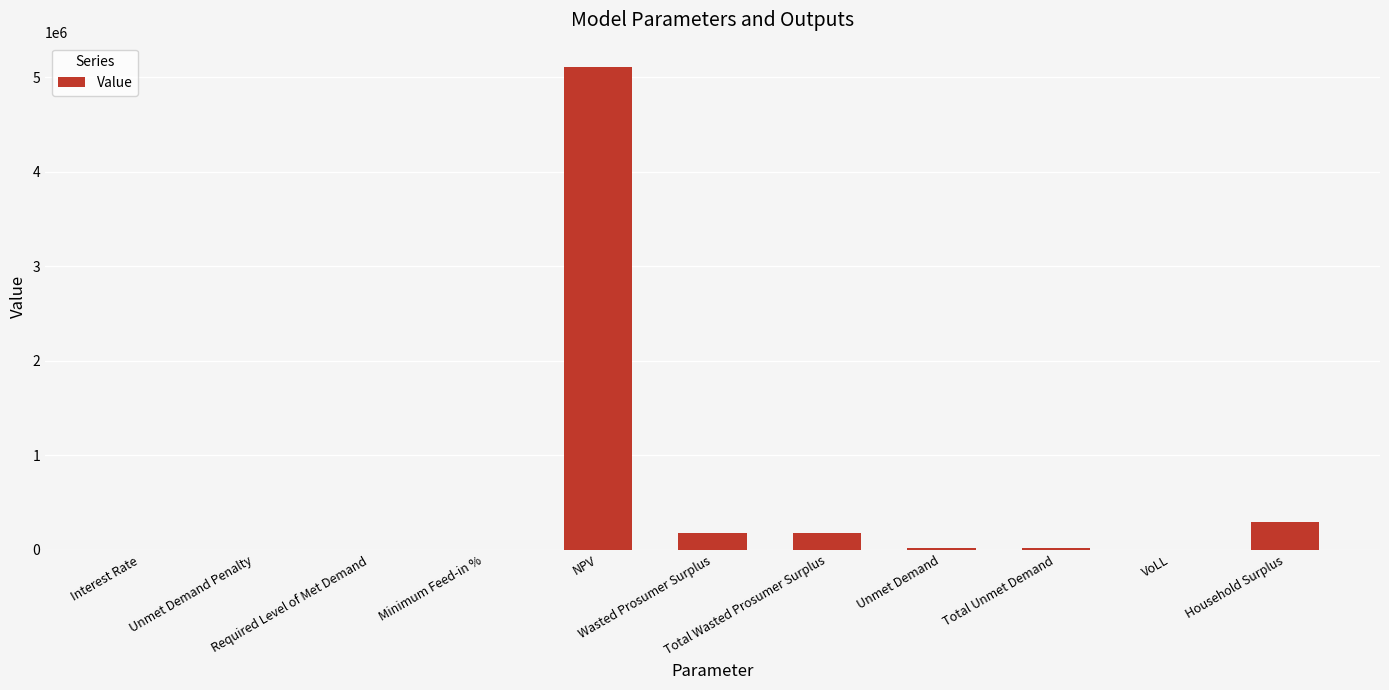

What is the maximum value shown in the chart?

5112824.7